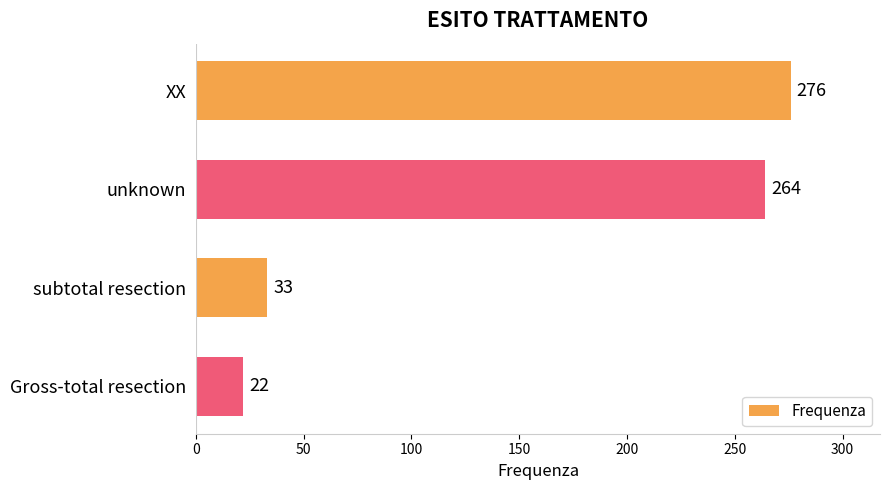

List the labels in order of value, largest first.

XX, unknown, subtotal resection, Gross-total resection